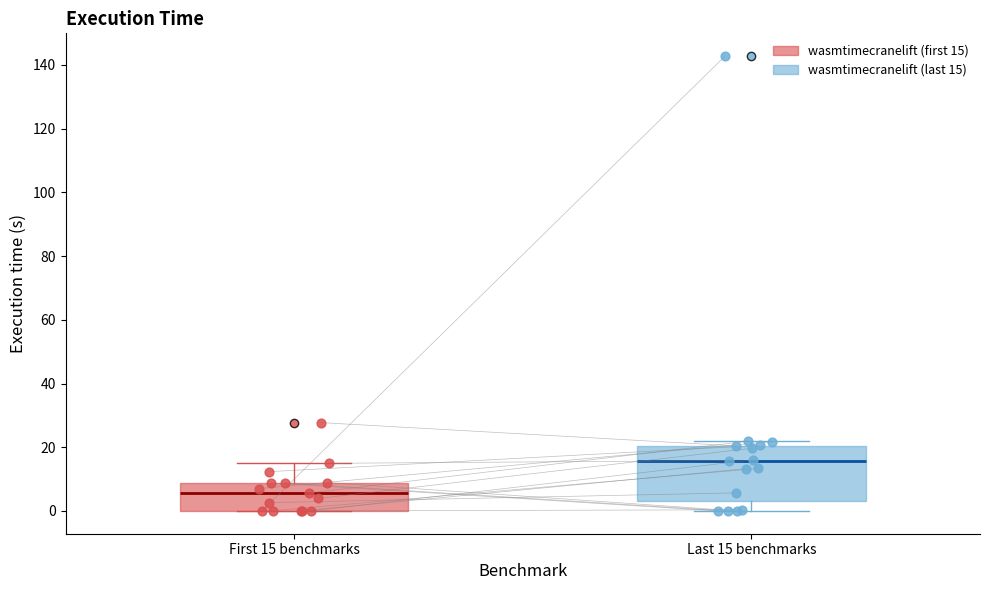

Where is the lower edge of the box for Last 15 benchmarks on the y-axis? The values are not printed on the chart, so give them approximately, as read against the axis.

4